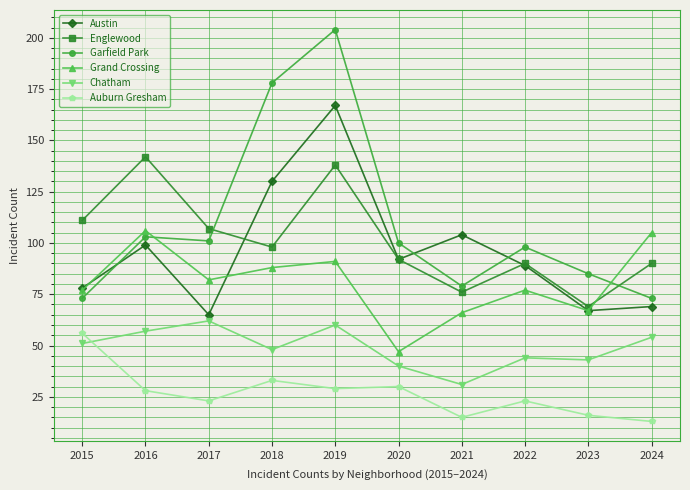

What is the difference between the second highest and minimum values in the Englewood series?

69